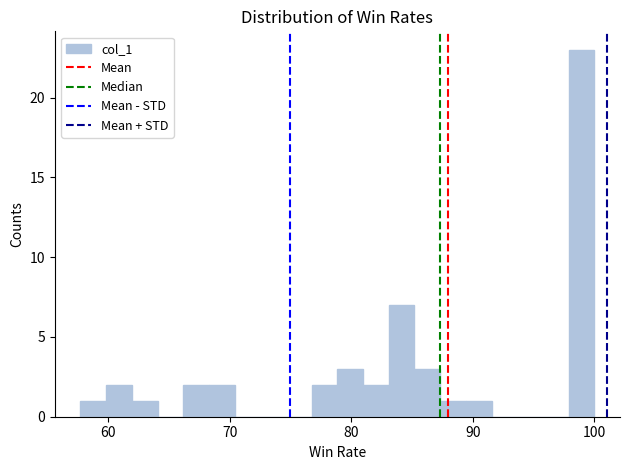

Around what value on the x-axis is the tallest bar? Give the approximate position of its centre, as read against the axis.

99